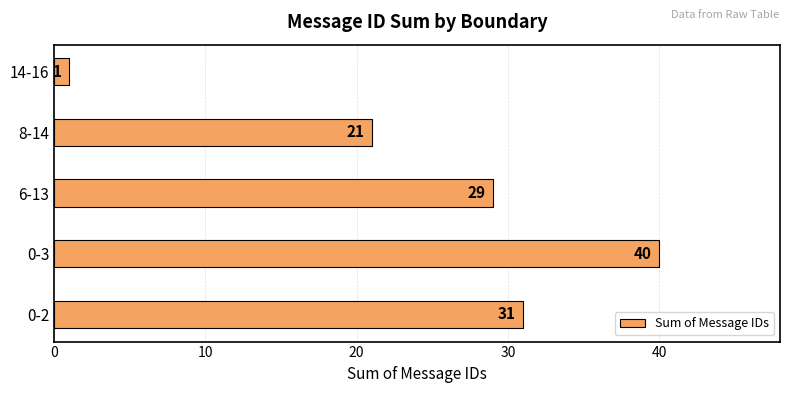

Which has a higher value, 0-3 or 8-14?

0-3